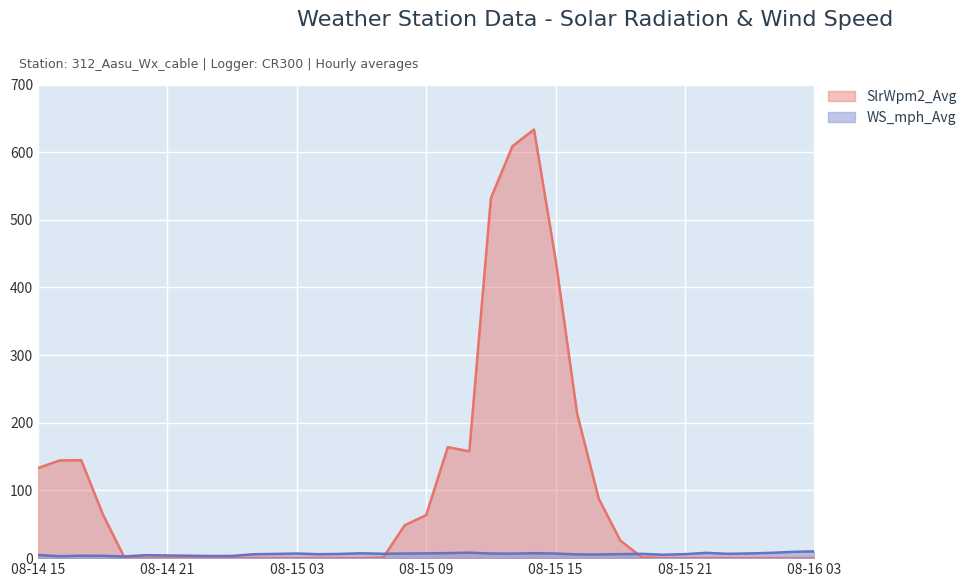

List the series in order of their overall mean, highest first.

SlrWpm2_Avg, WS_mph_Avg